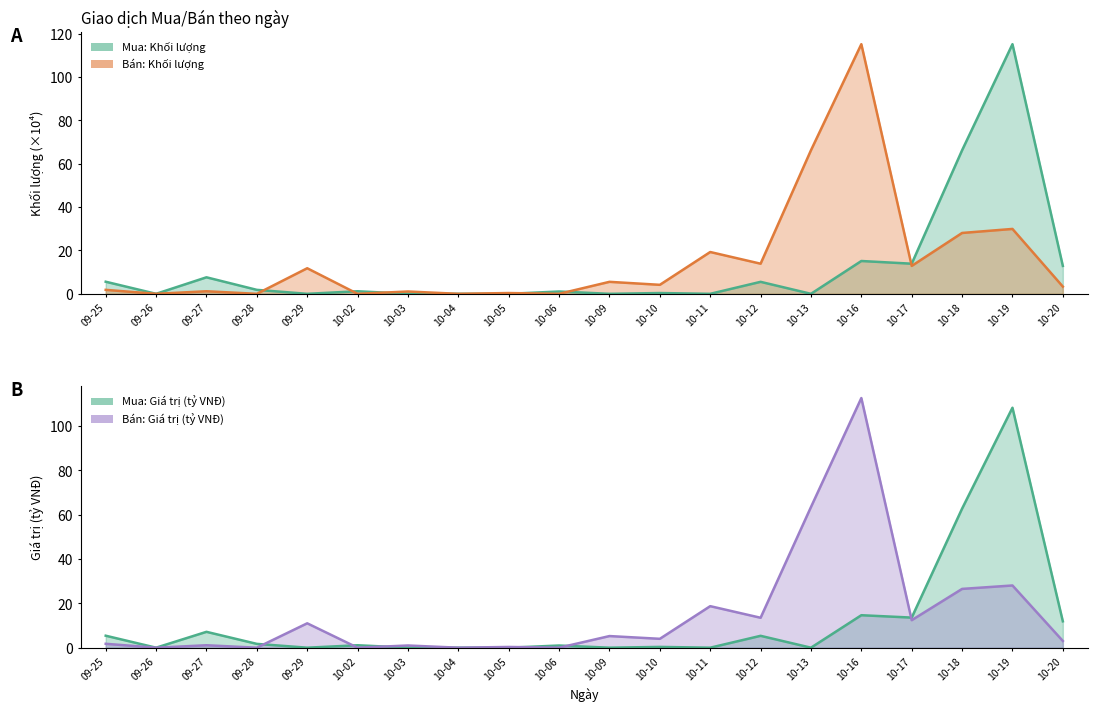

How many times do Bán: Giá trị (tỷ VNĐ) and Mua: Khối lượng cross each other?

6